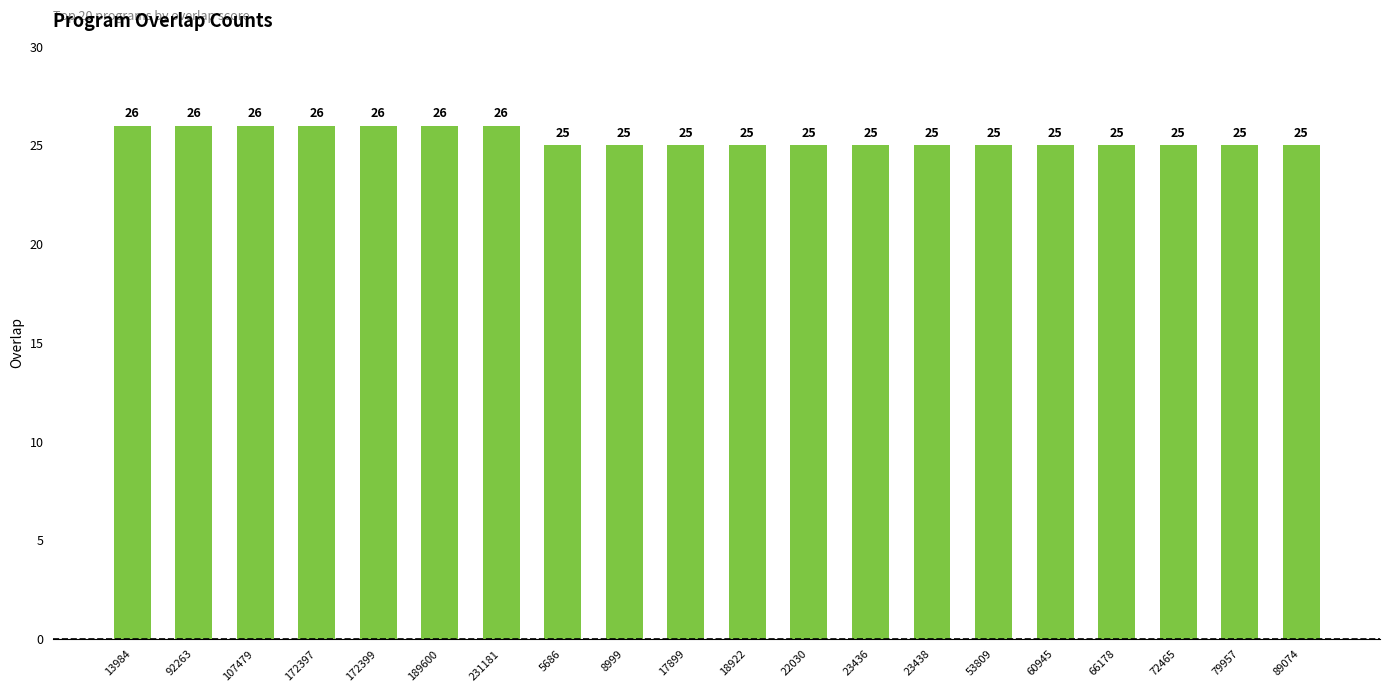

What position from the left is 189600?

6